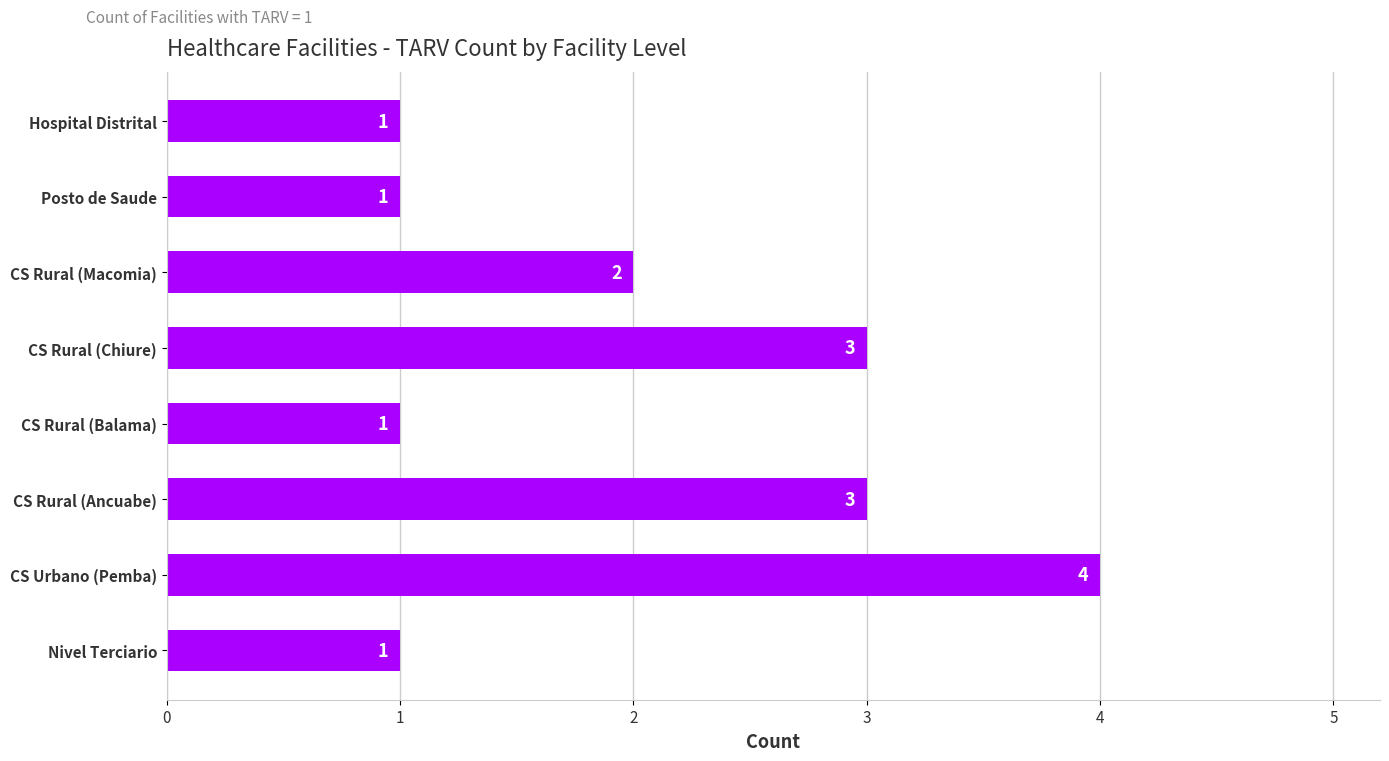

Reading bottom to top, list all the values displayed in this chart.

1	4	3	1	3	2	1	1